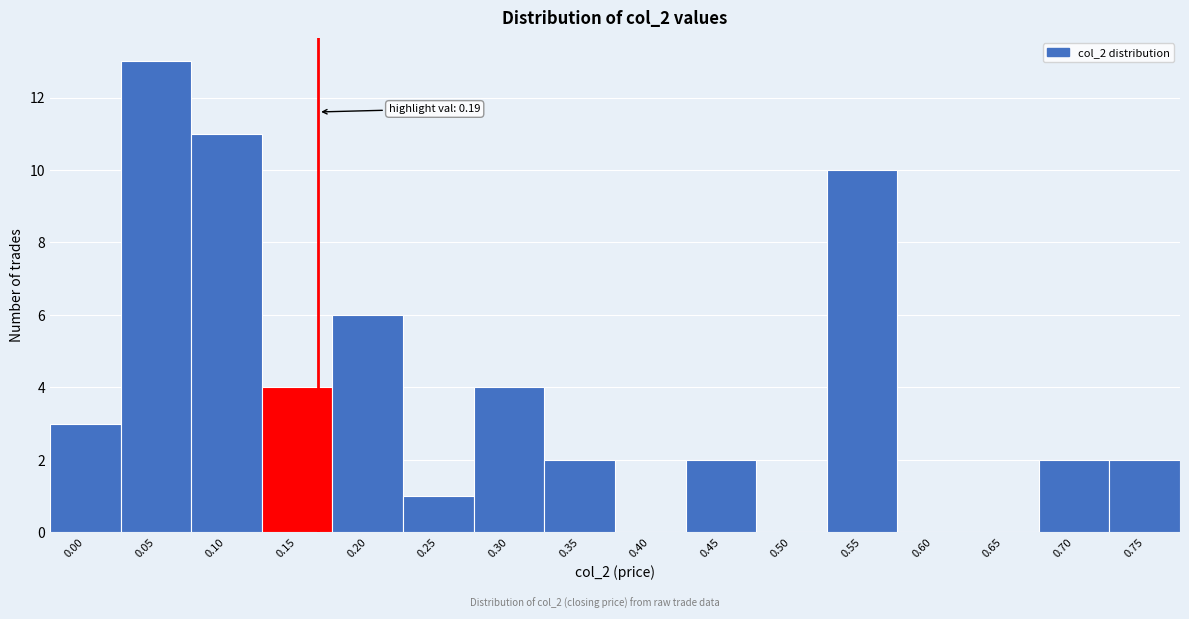

Reading right to left, list all the values displayed in this chart.

0.75=2	0.70=2	0.65=0	0.60=0	0.55=10	0.50=0	0.45=2	0.40=0	0.35=2	0.30=4	0.25=1	0.20=6	0.15=4	0.10=11	0.05=13	0.00=3